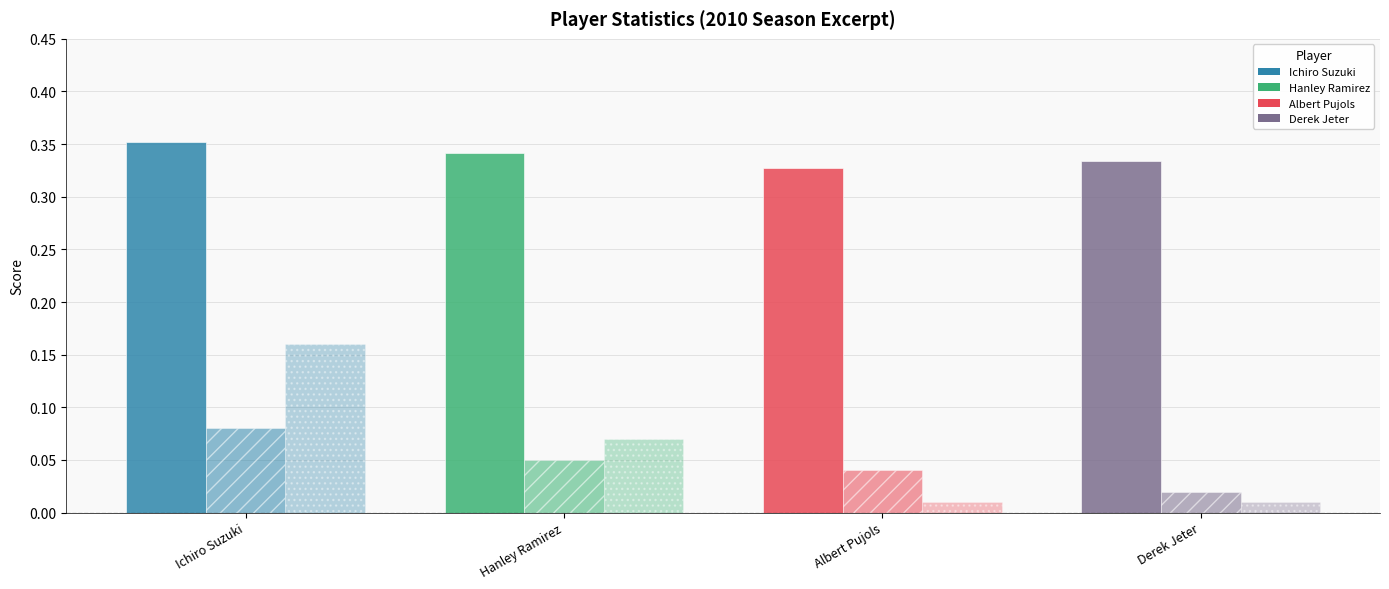

How many bars are there in each group?

3